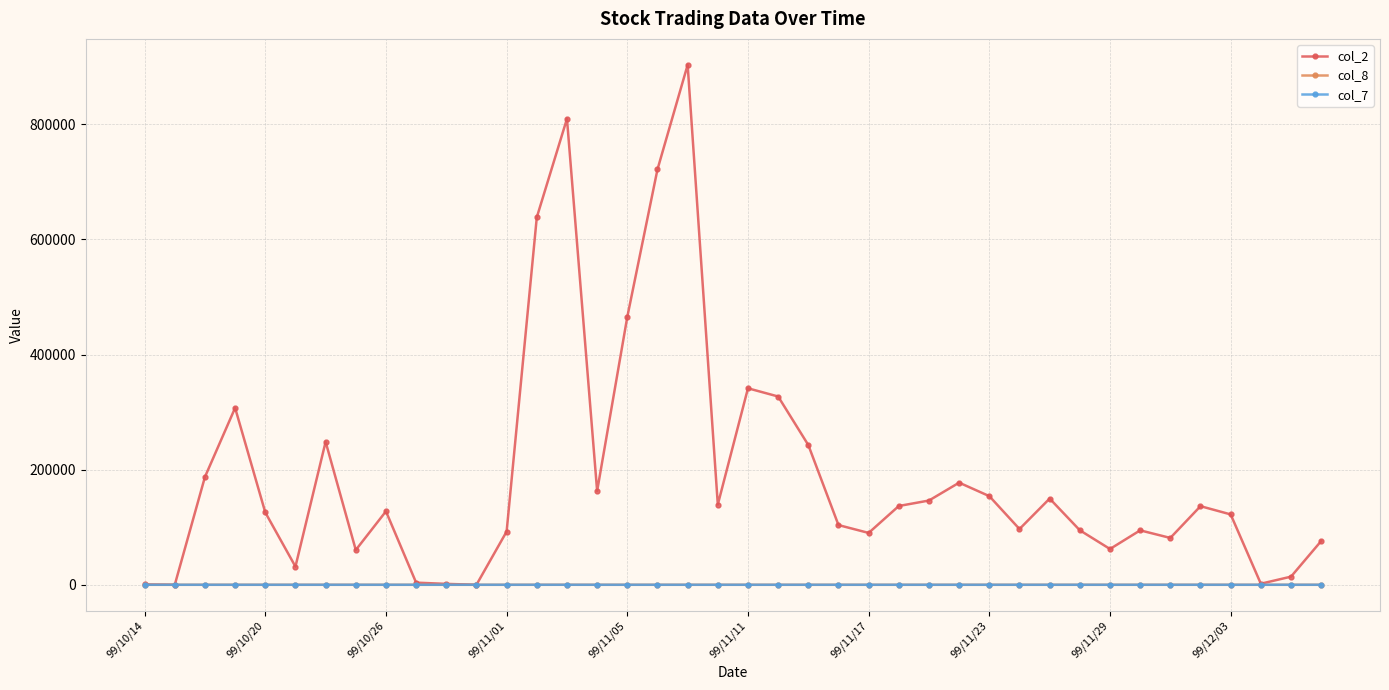

Which series has the widest spread of values?

col_2